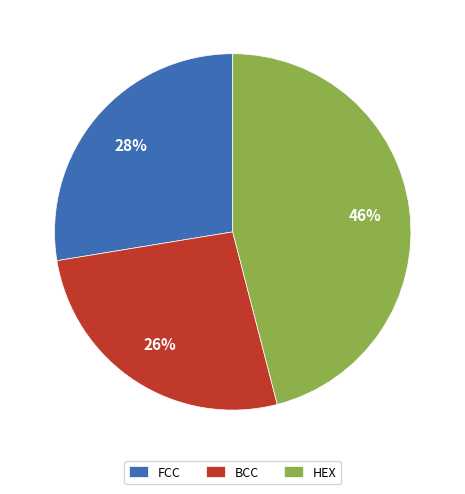

Is the sum of HEX and FCC greater than half?

Yes